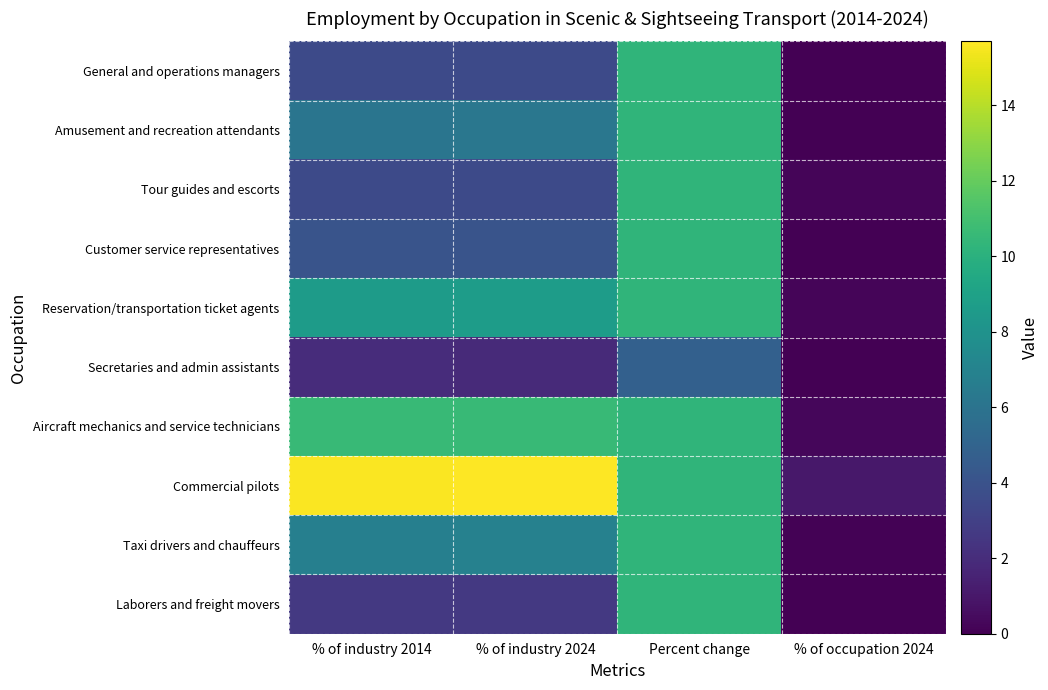

At which category is the sum across all series the highest?

Percent change